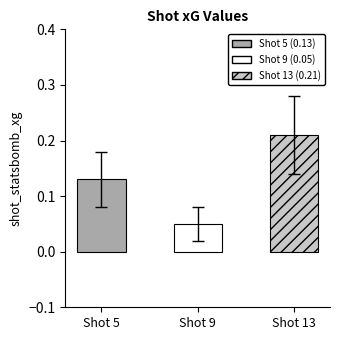

What is the change in value from Shot 9 to Shot 13?

+0.2